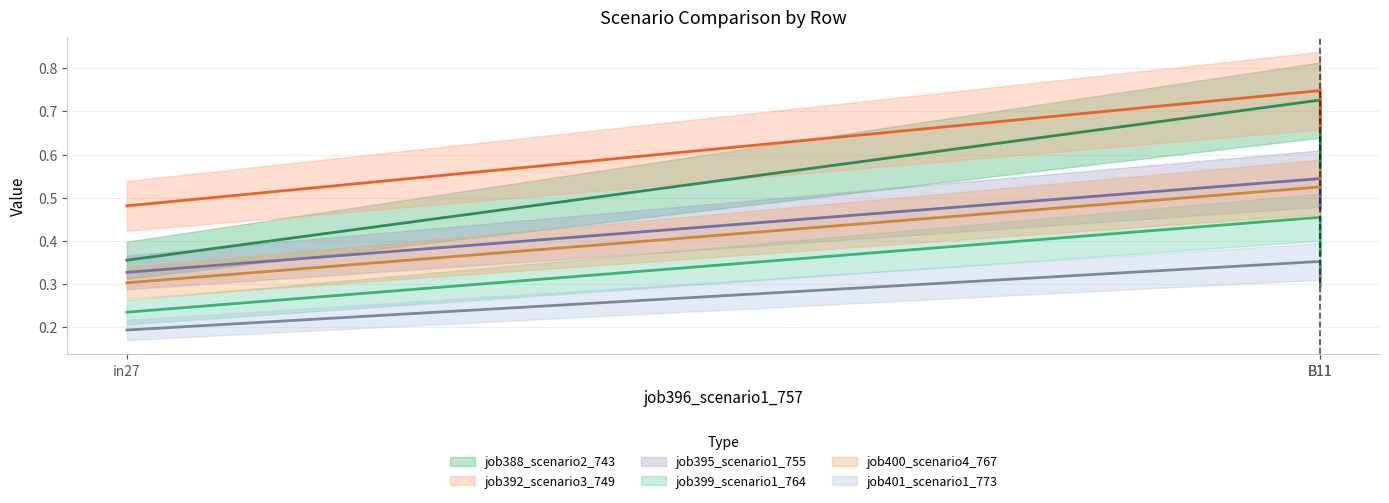

True or false: job399_scenario1_764 has a value of 0.5 at B11.

False